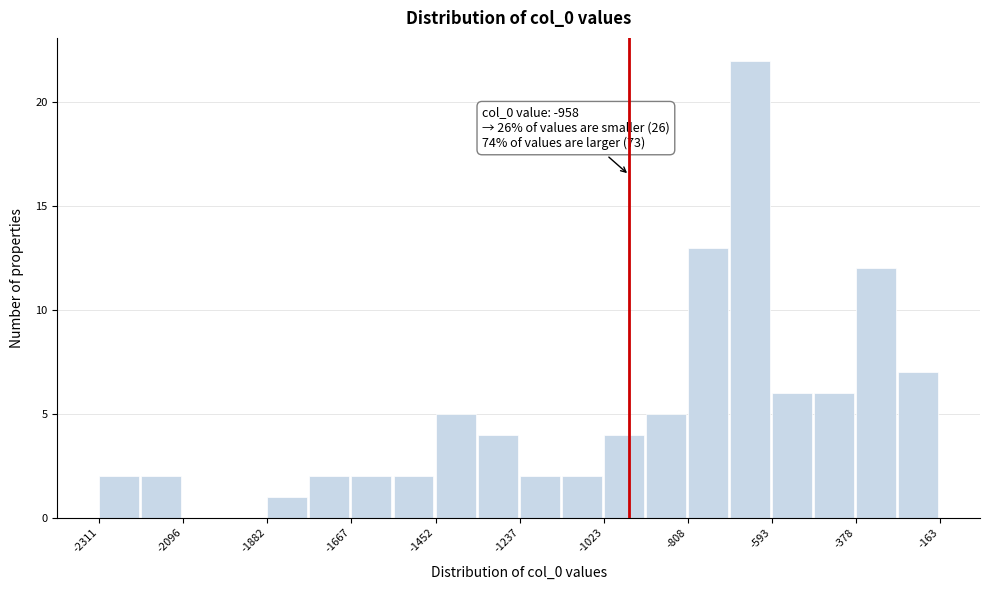

Read against the x-axis, roughly where is the centre of the tallest bar?

-650